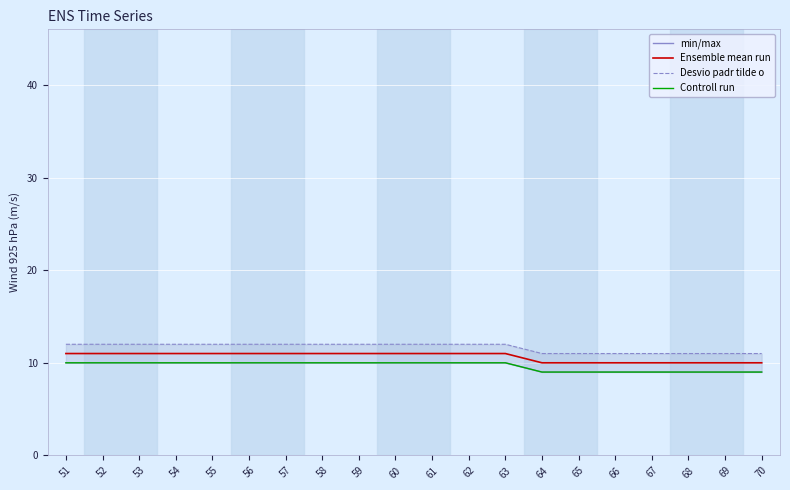

List the labels in order of Ensemble mean run value, smallest first.

64, 65, 66, 67, 68, 69, 70, 51, 52, 53, 54, 55, 56, 57, 58, 59, 60, 61, 62, 63